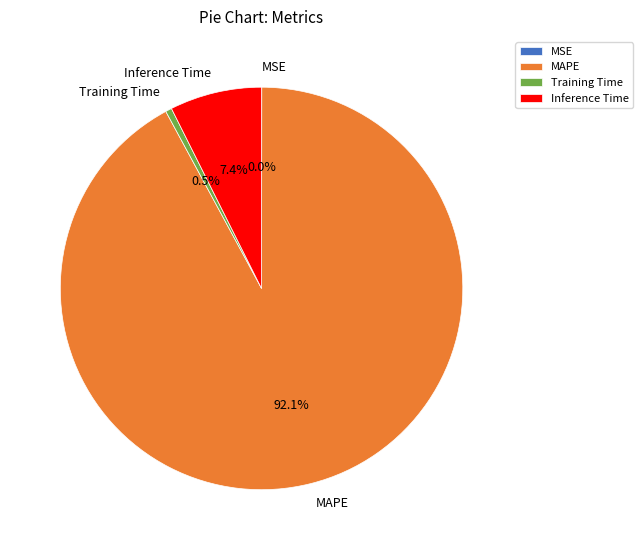

What percentage is NOT represented by Inference Time?

92.6%